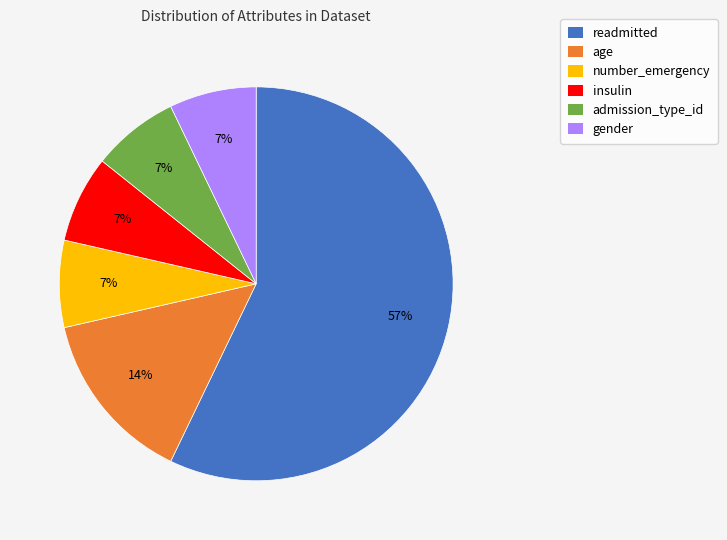

To the nearest percent, what is the average slice percentage?

17%